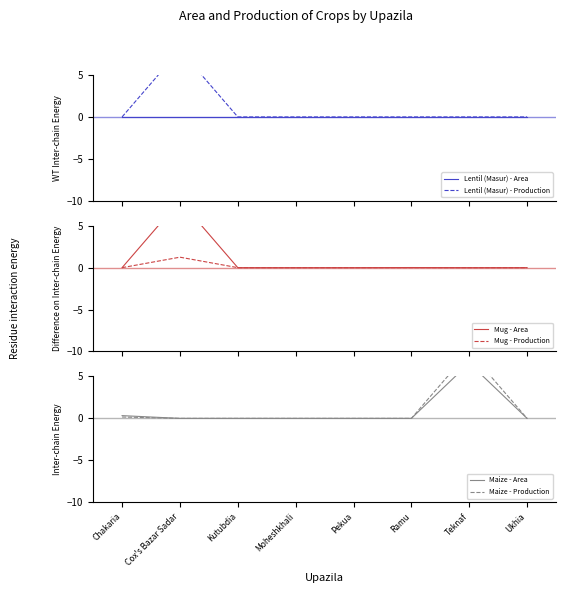

What is the maximum value for Lentil (Masur) - Production?

8.0